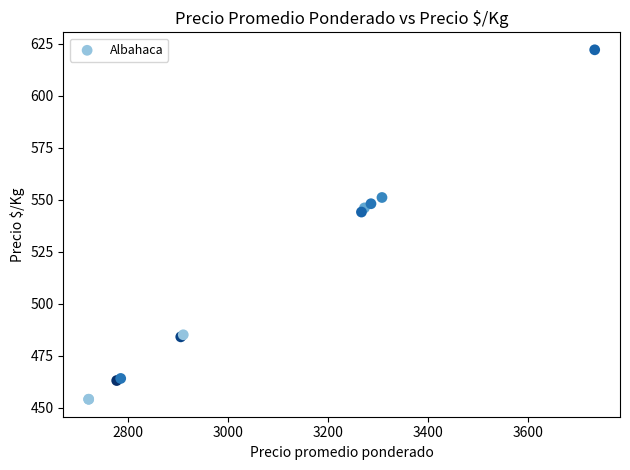

What Y value in the scatter plot is closest to 538?

544